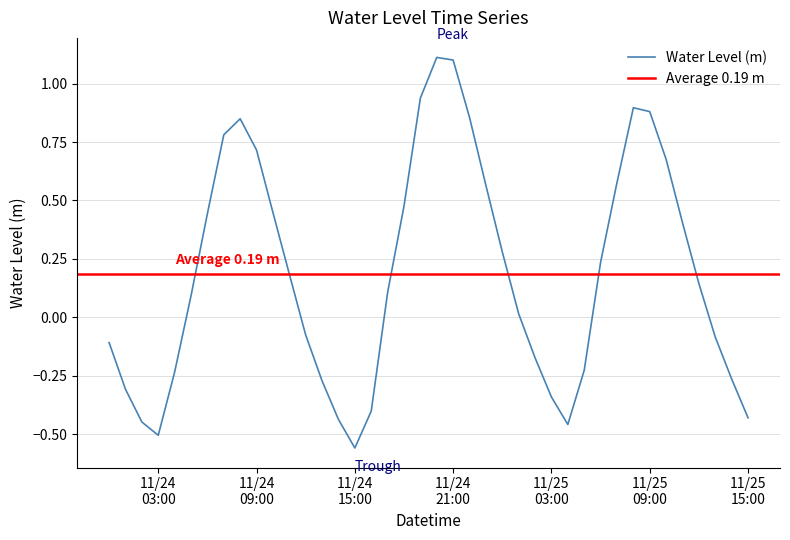

True or false: the data shows 0.1 at 2023-11-24 10:00:00.

False